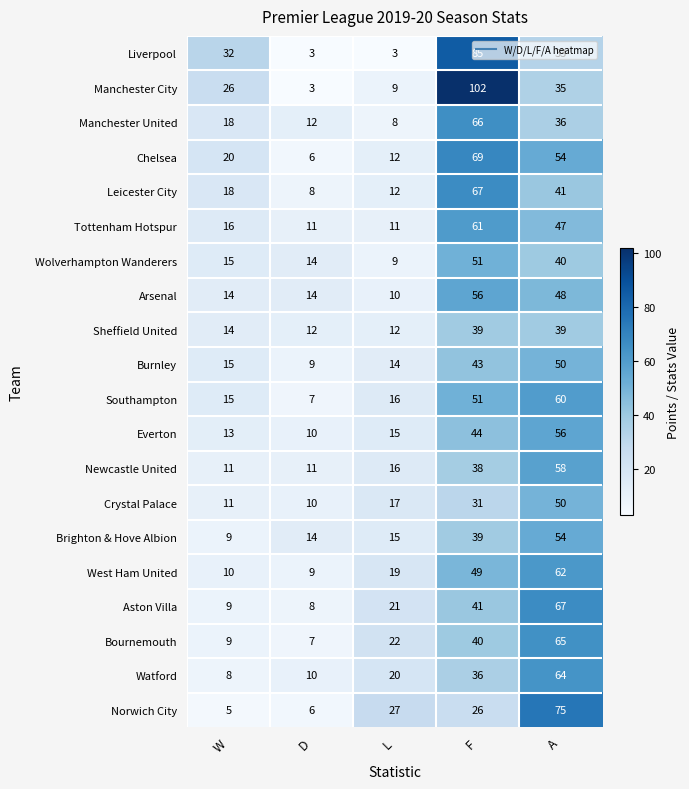

Read the West Ham United value at D.

9